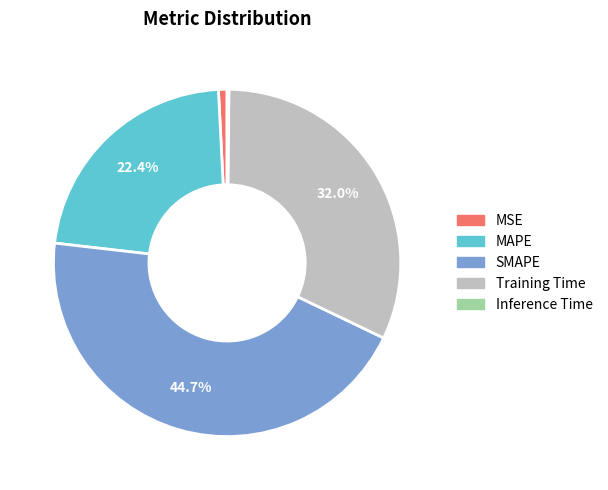

Which slice is the largest?

SMAPE